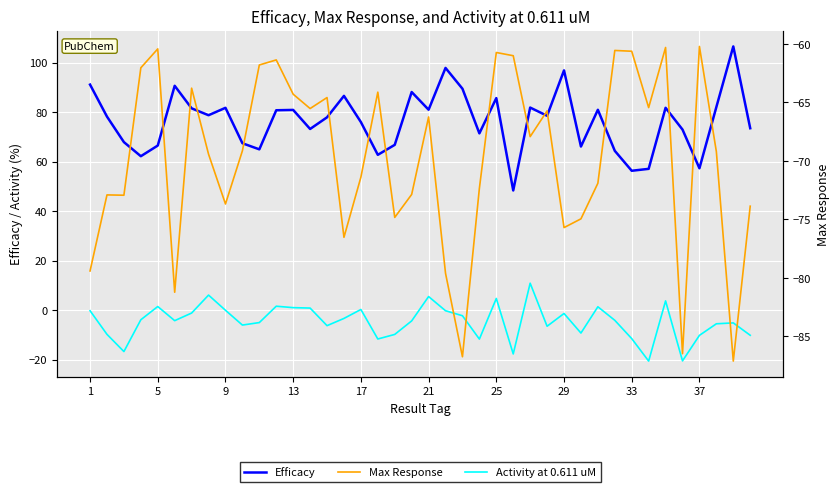

What is the total value across all series at 29?

15.3